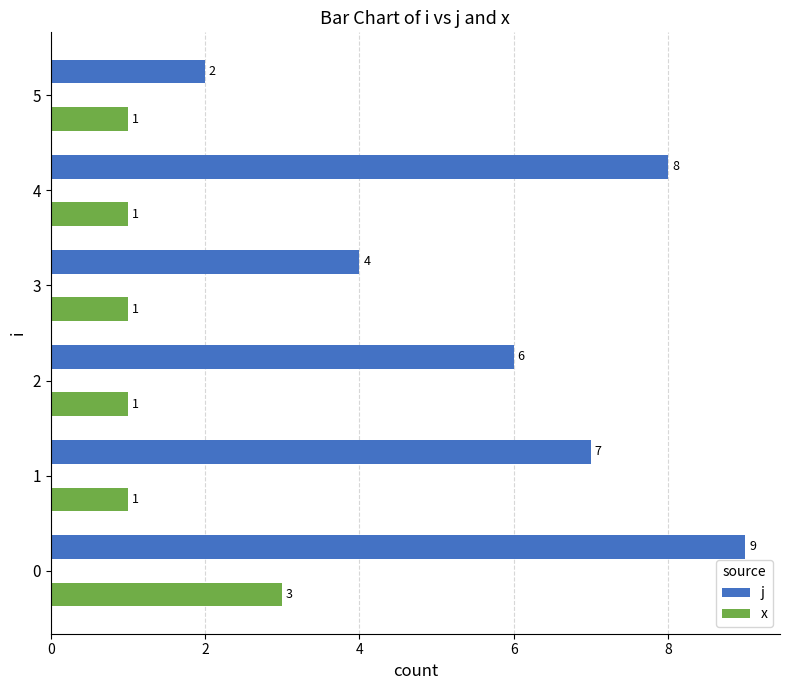

Which series has the largest total across all categories?

j